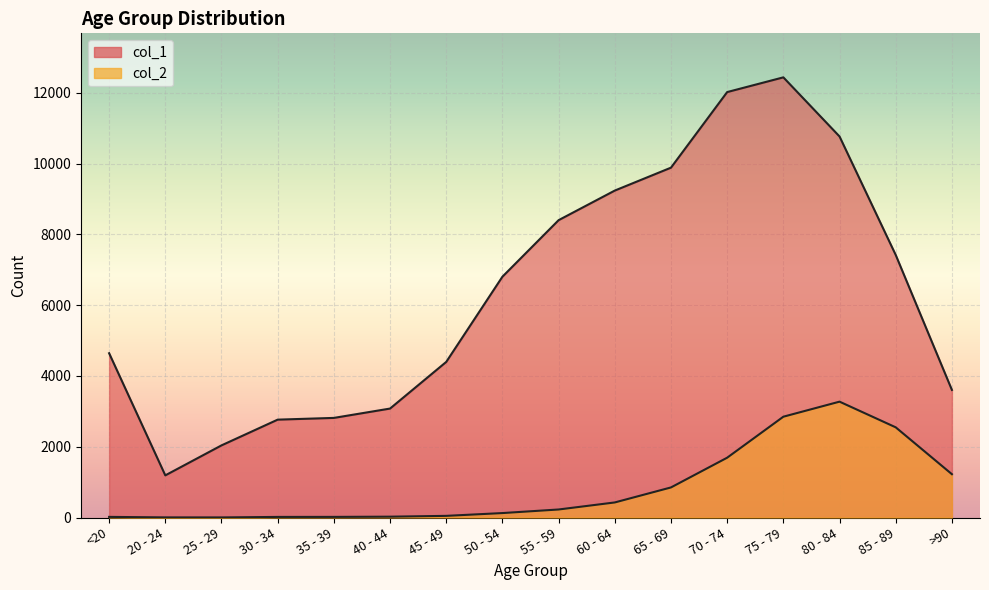

True or false: col_1 has a value of 2007 at 20 - 24.

False